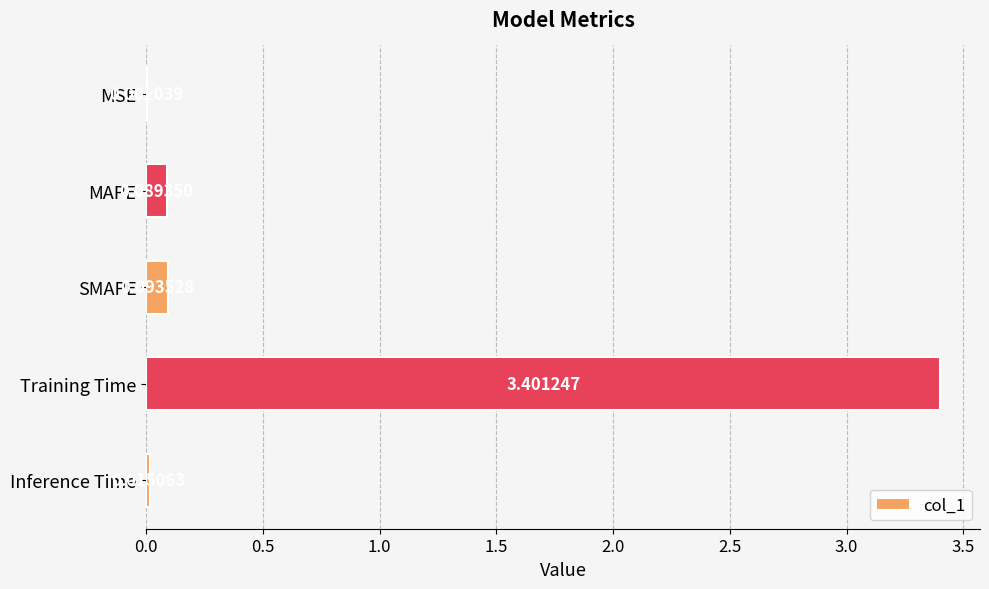

Are the bars grouped side by side (vs. stacked)?

No